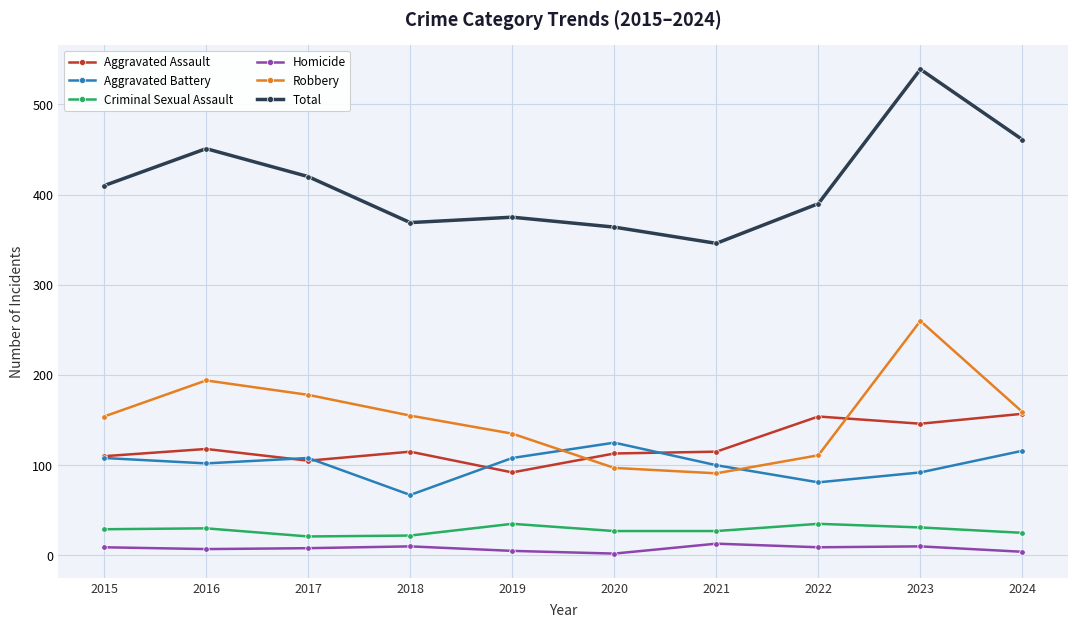

At which category is the sum across all series the highest?

2023